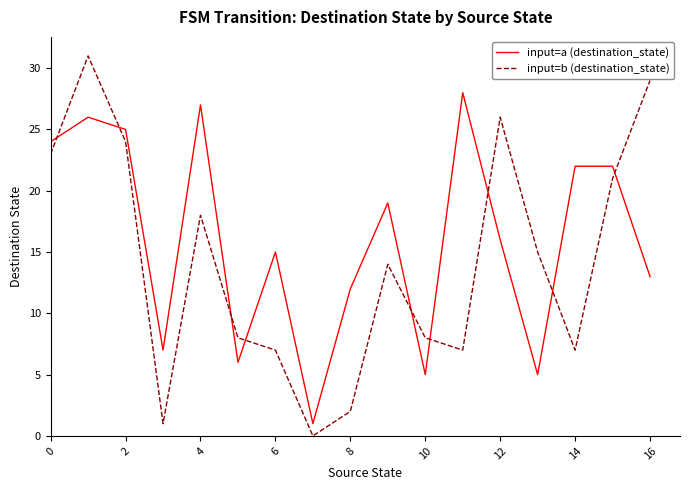

Count the number of data series in this chart.

2